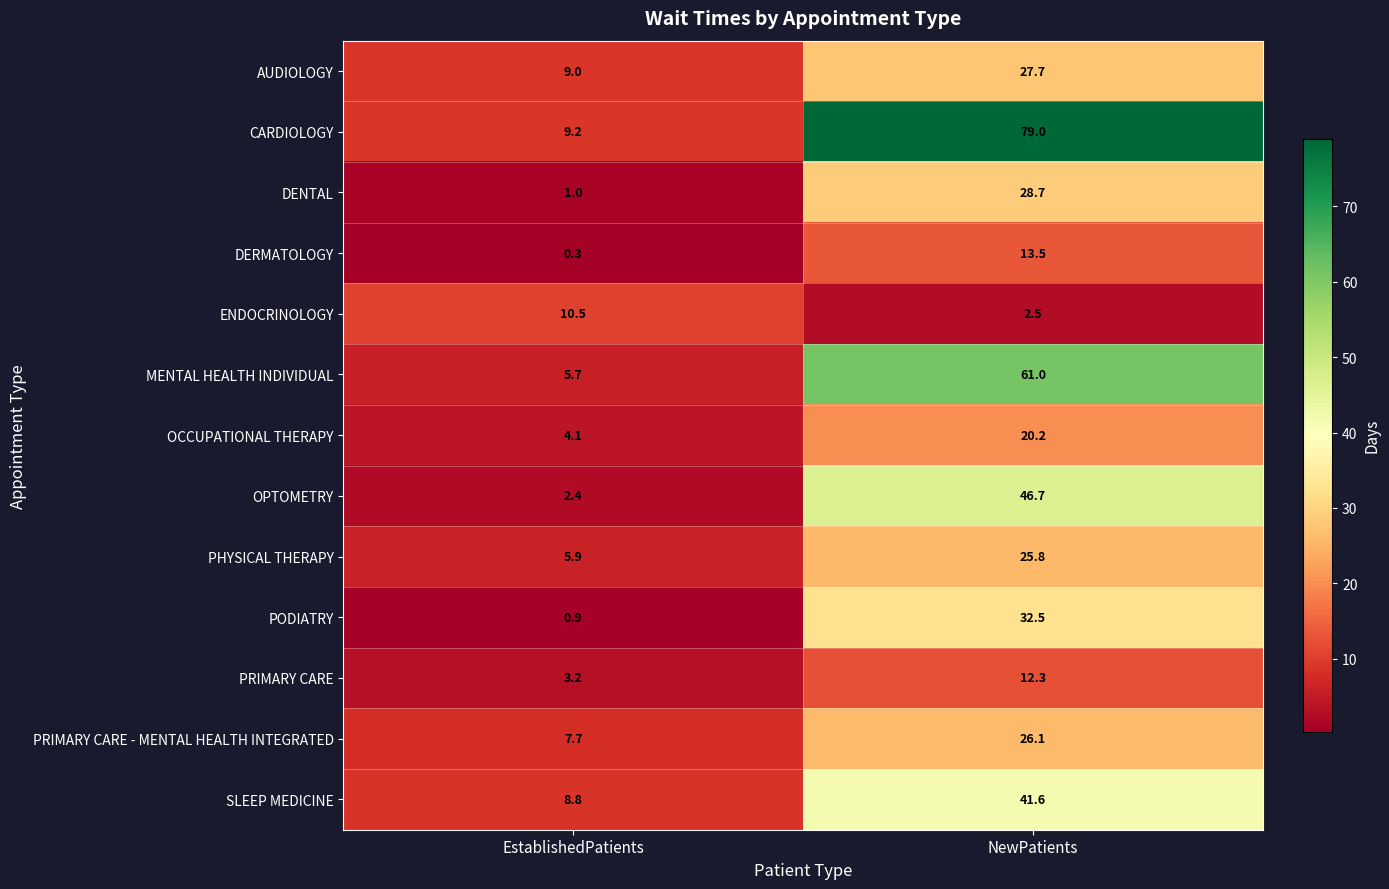

What is the approximate value of PODIATRY at NewPatients?

32.5